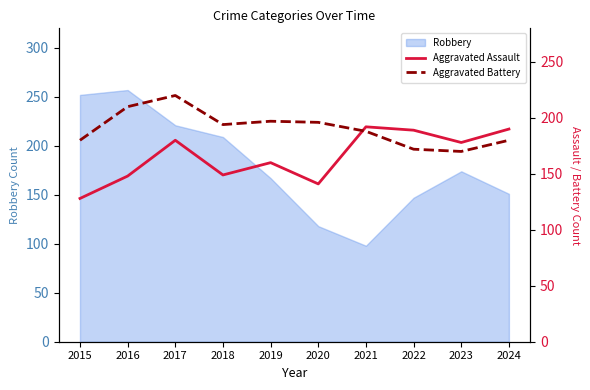

What is the sum of the Aggravated Assault values at 2022 and 2019?

349